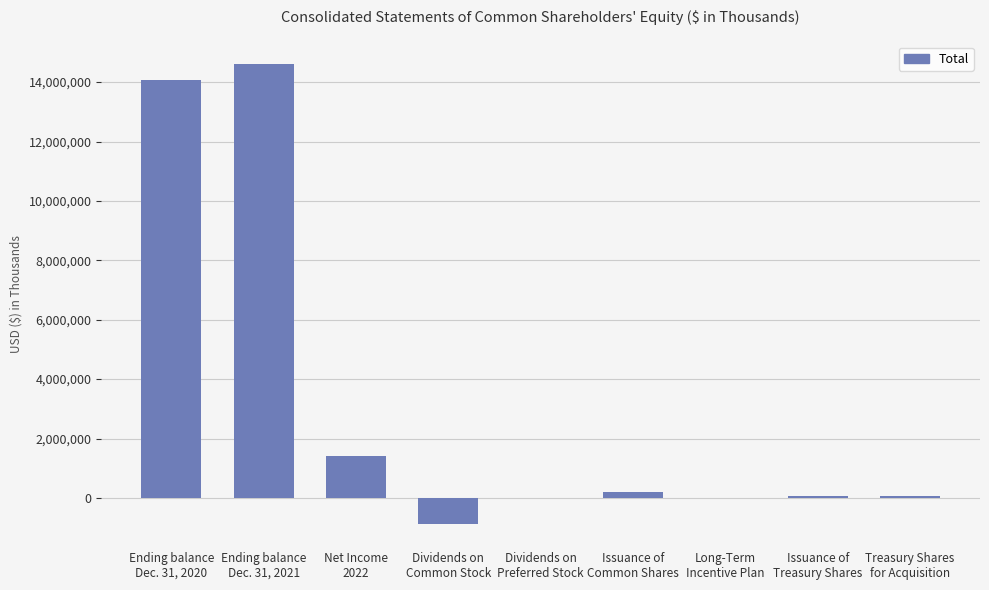

What is the greatest value displayed?

14599844